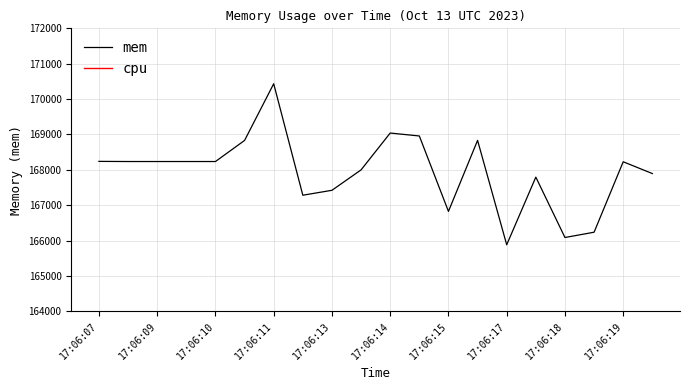

What are all the series names shown in the legend?

mem, cpu